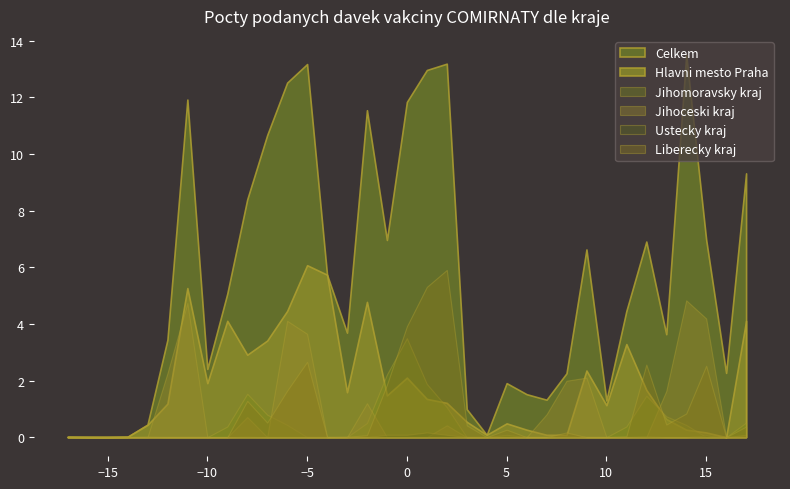

How many lines are shown in the chart?

6